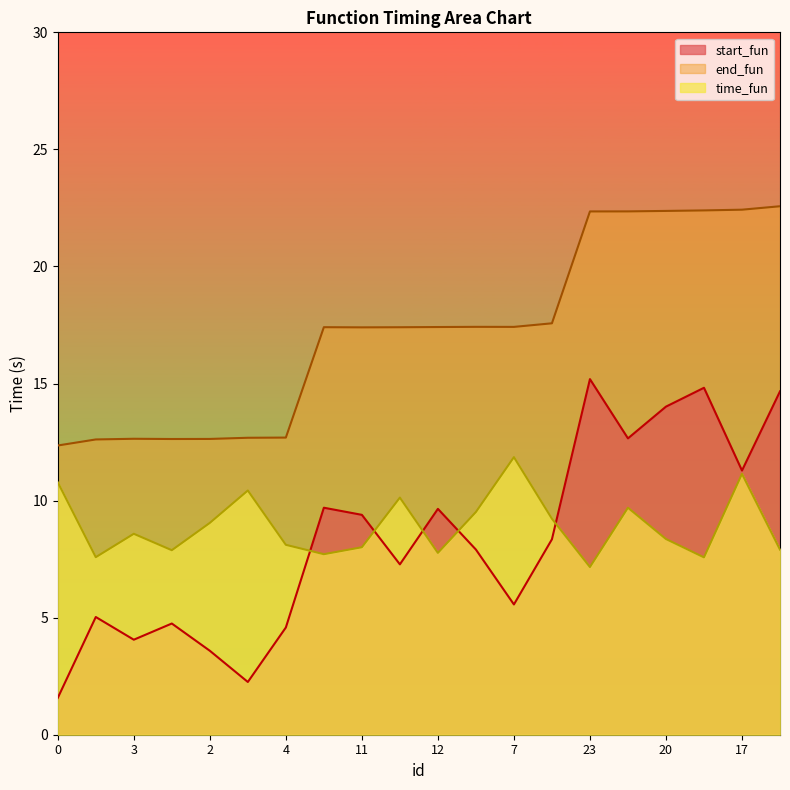

The time_fun series shows 10.5 at 11. True or false?

False